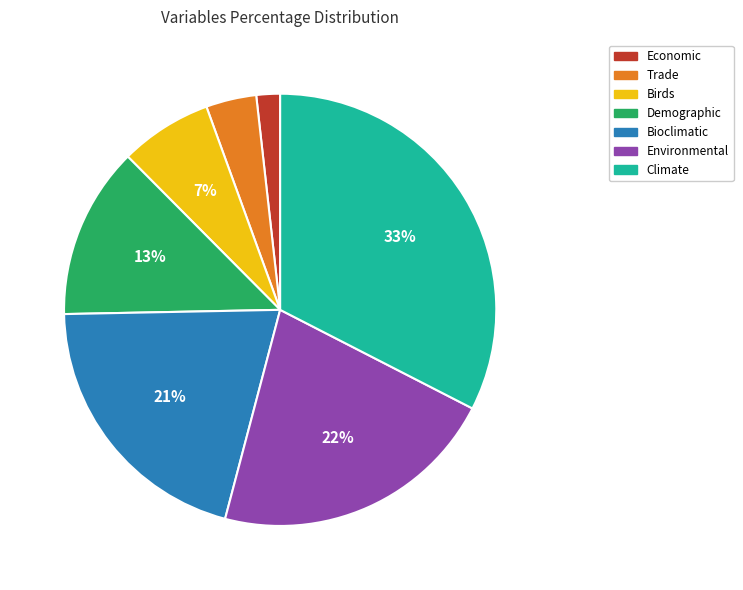

Does Demographic represent more than half of the total?

No